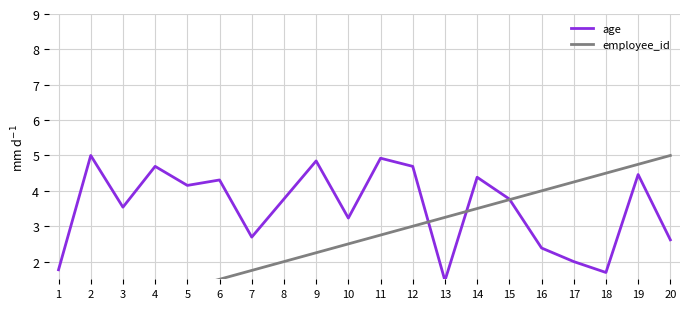

How many times do age and employee_id cross each other?

3